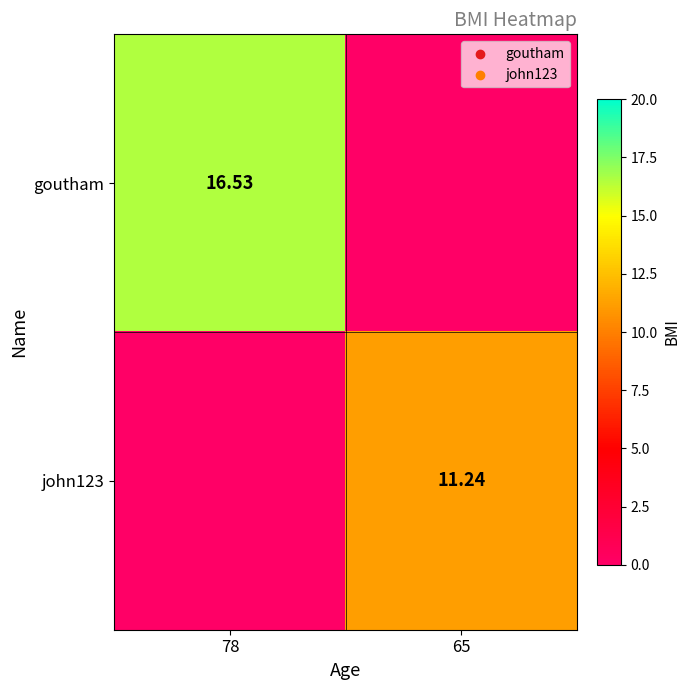

What is the difference between the john123 values at 65 and 78?

11.2